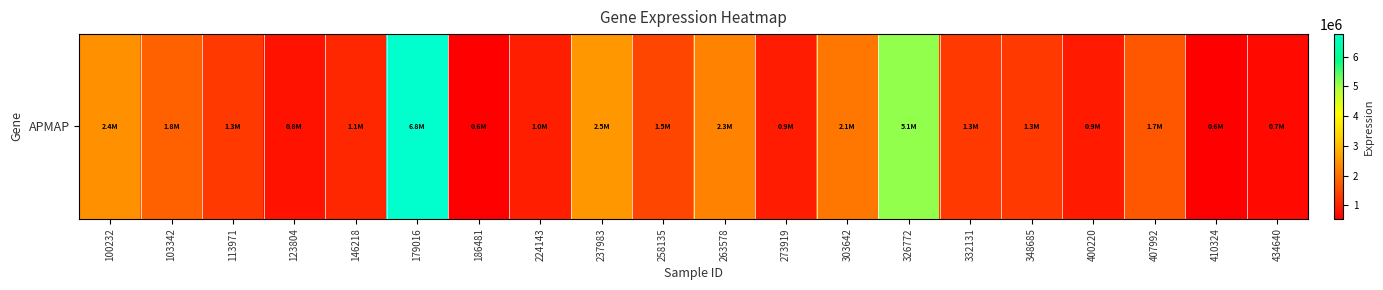

Reading right to left, transcribe all the data shown in this chart.

699411	566100	1696216	916496	1318449	1322795	5107306	2111713	924746	2262236	1490536	2541472	982817	554437	6760363	1073252	812735	1328872	1825467	2448636